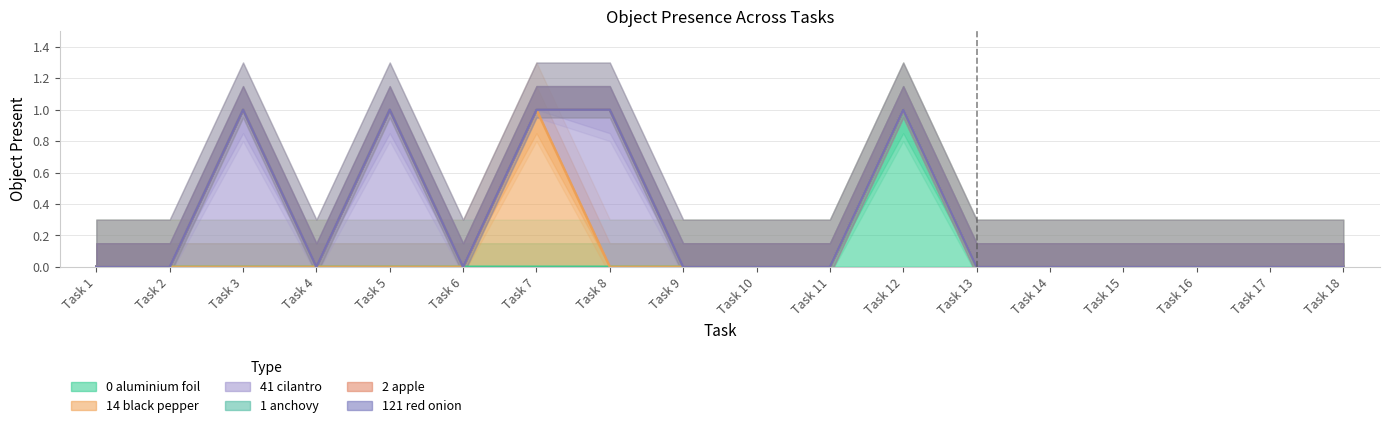

At how many categories does at least one series exceed 0?

5